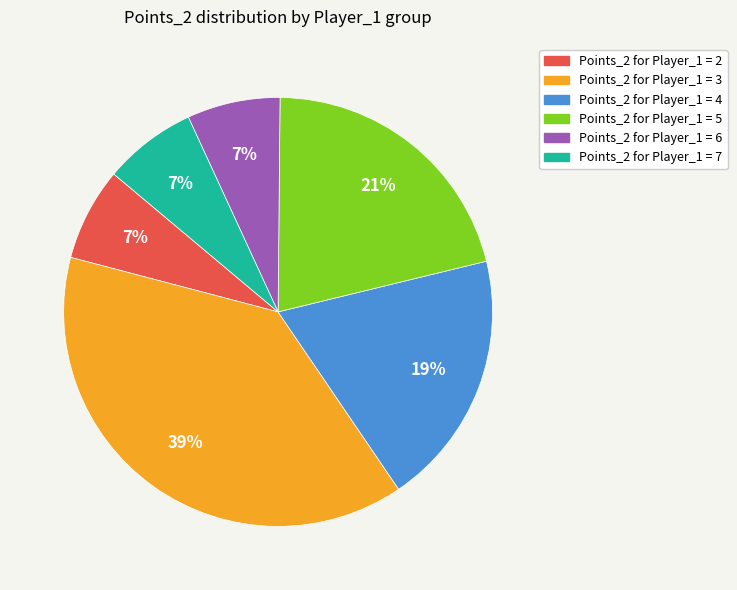

Combined, do Points_2 for Player_1 = 3 and Points_2 for Player_1 = 4 account for over 50%?

Yes